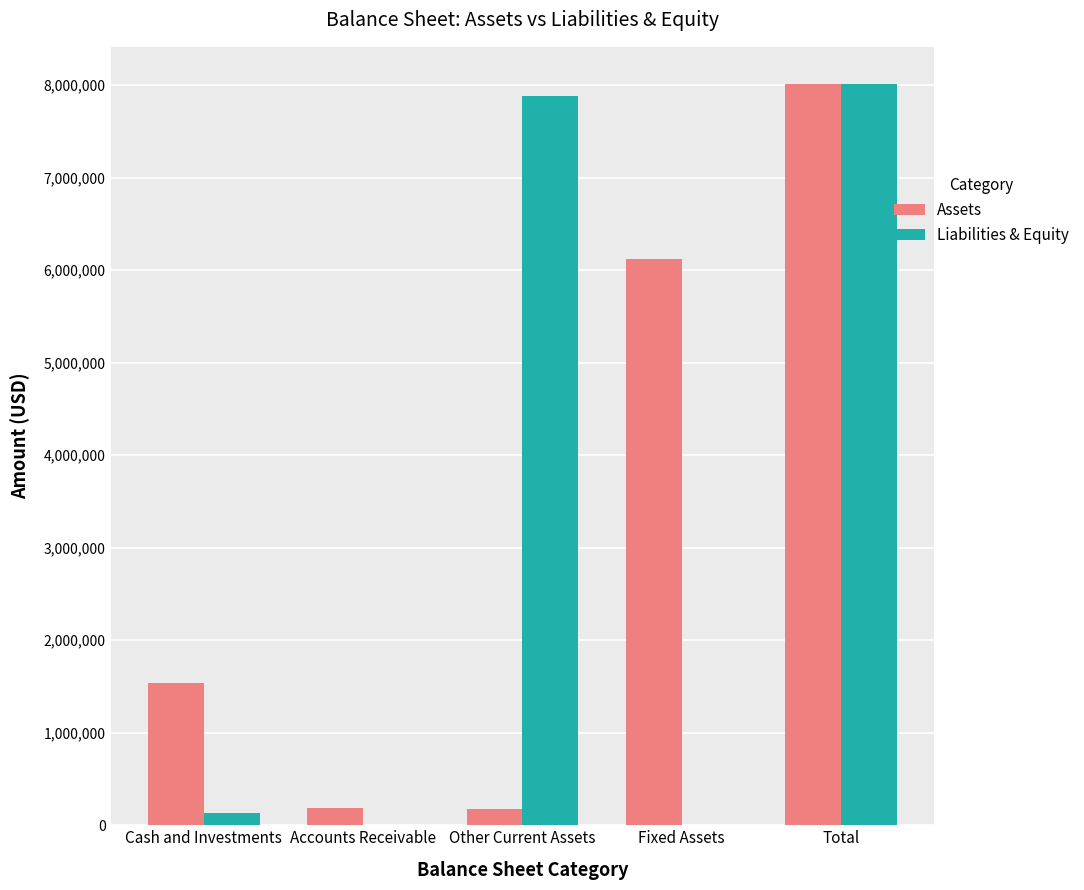

Is the value of Assets at Fixed Assets greater than the value of Liabilities & Equity at Total?

No